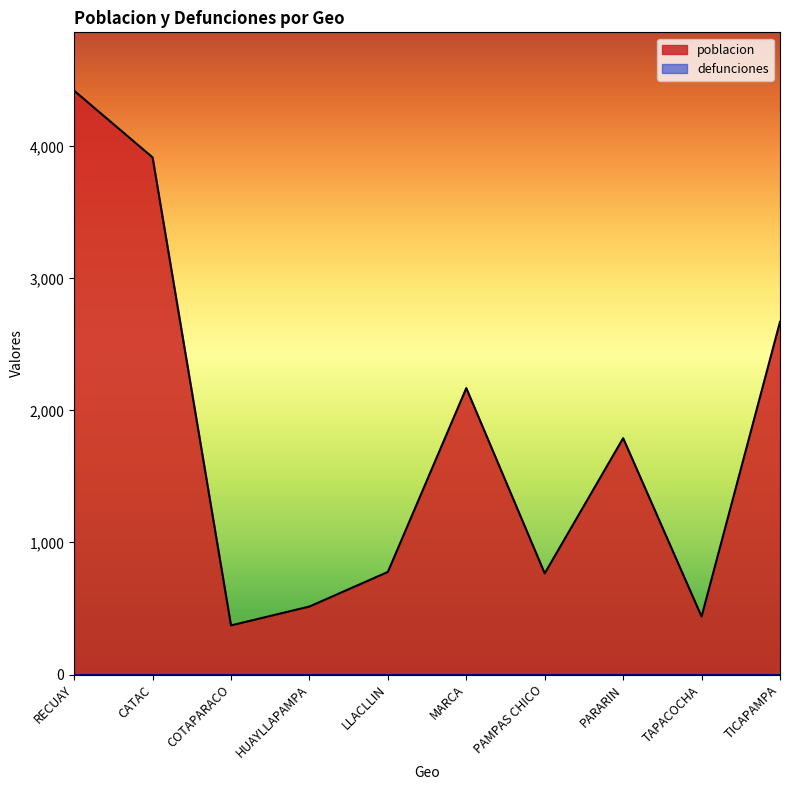

Rank the categories by value from lowest to highest.

COTAPARACO, TAPACOCHA, HUAYLLAPAMPA, PAMPAS CHICO, LLACLLIN, PARARIN, MARCA, TICAPAMPA, CATAC, RECUAY